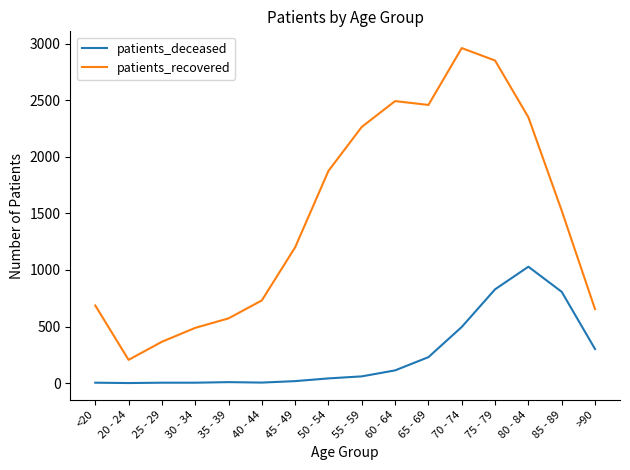

What is the maximum value shown in the chart?

2963